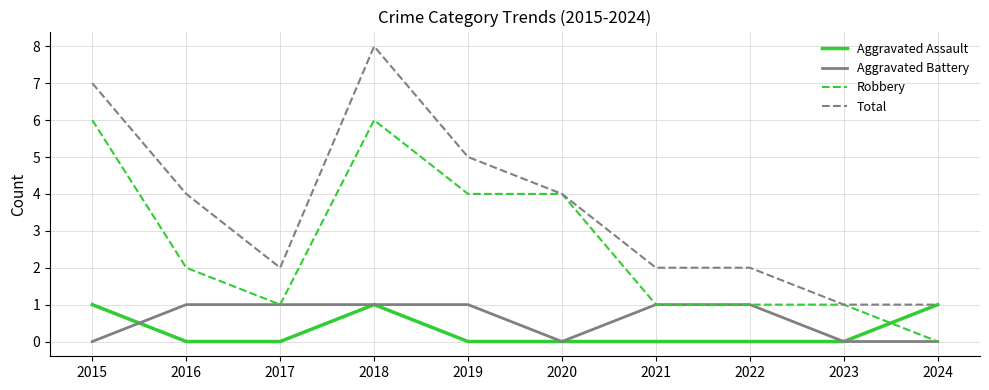

How many Aggravated Battery values are between 0 and 1?

10